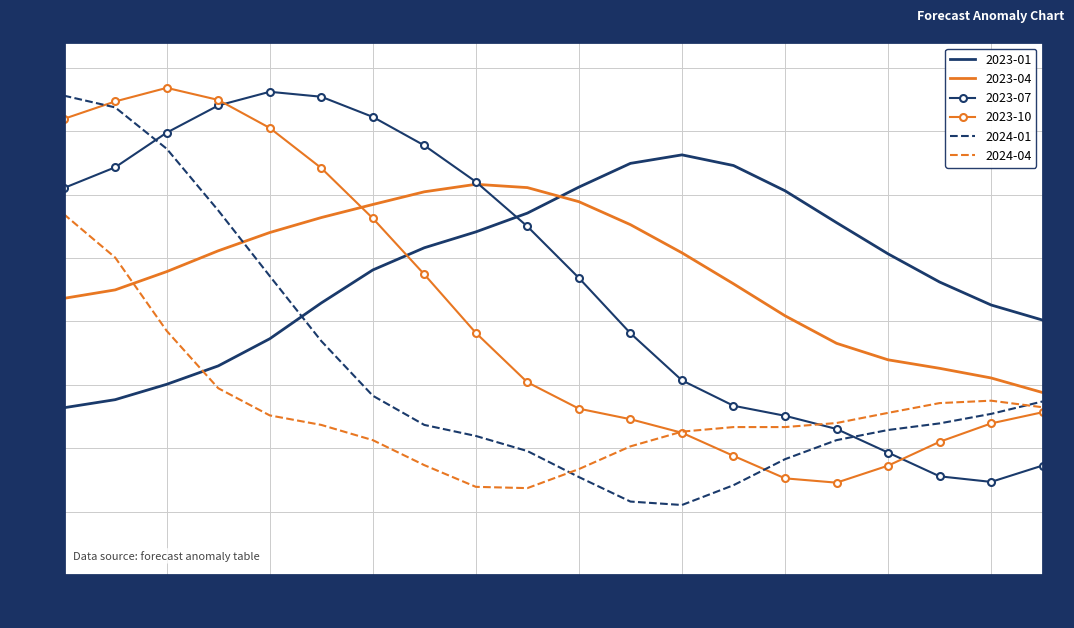

What are all the series names shown in the legend?

2023-01, 2023-04, 2023-07, 2023-10, 2024-01, 2024-04